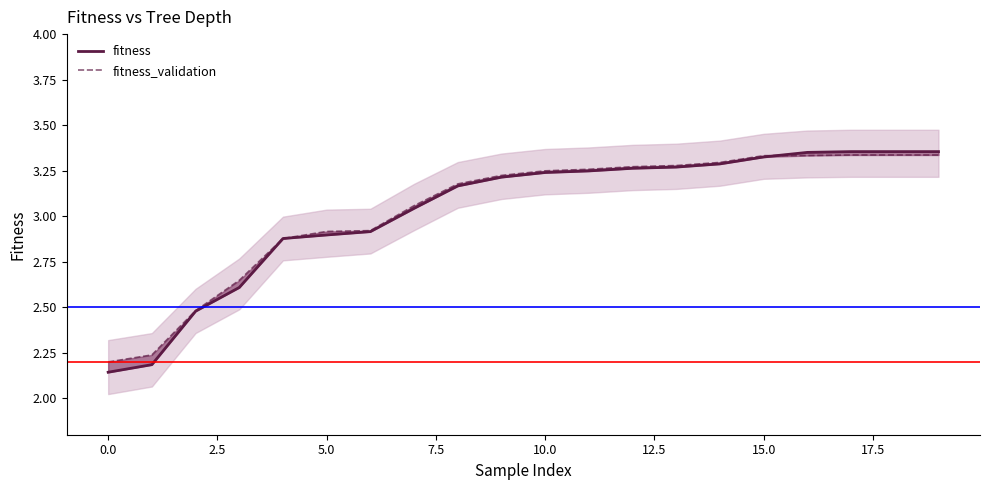

What is the maximum value shown in the chart?

3.4